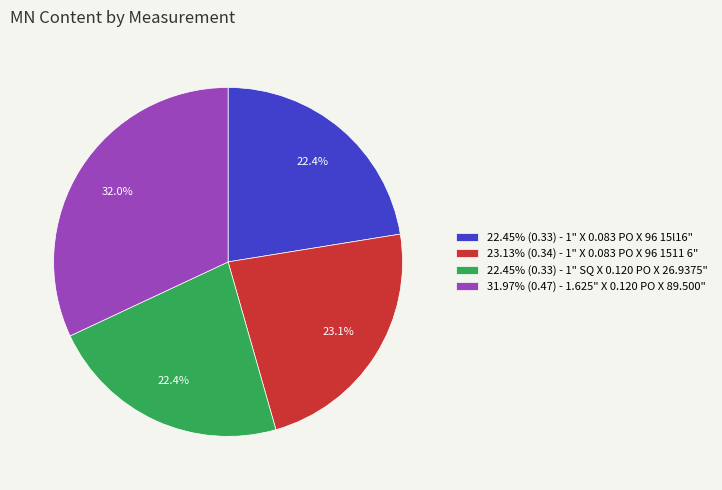

Is the sum of 22.45% (0.33) - 1" X 0.083 PO X 96 15l16" and 23.13% (0.34) - 1" X 0.083 PO X 96 1511 6" greater than half?

No